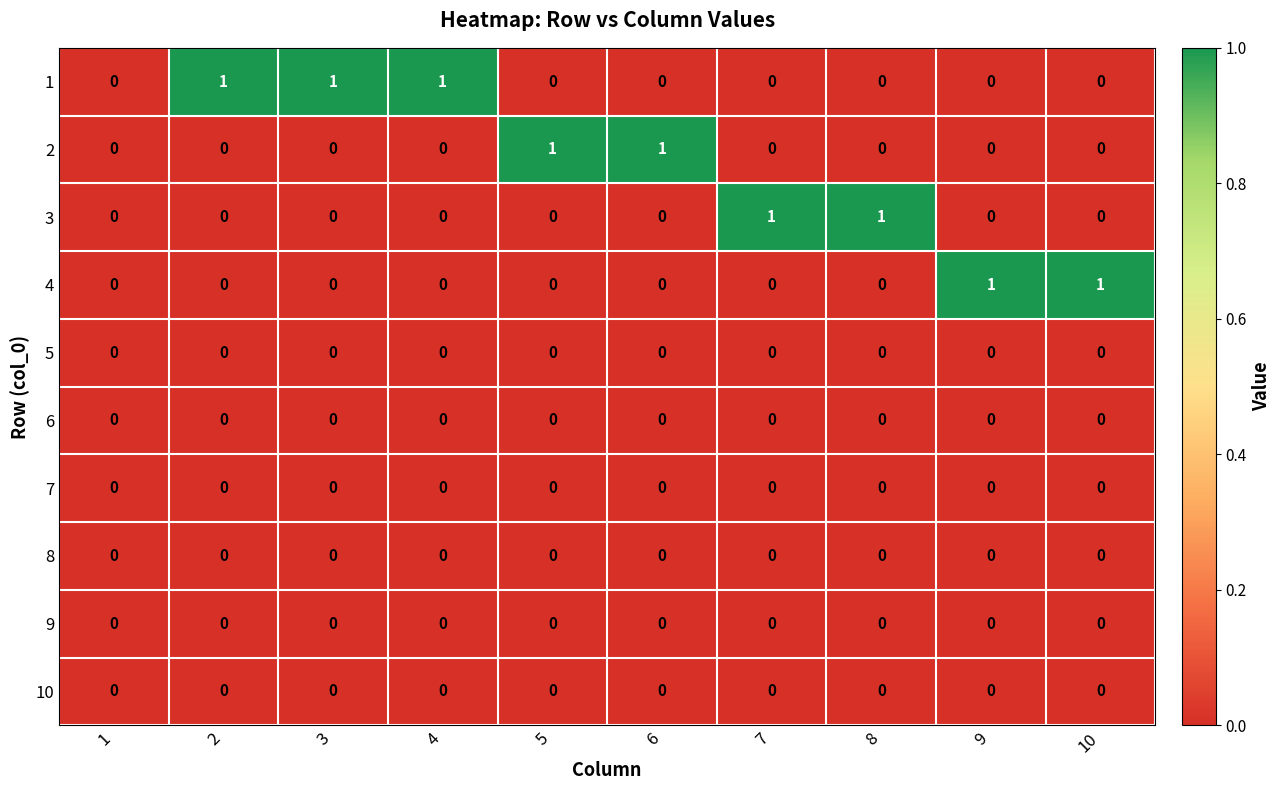

The value of 1 at 2 is 2. True or false?

False